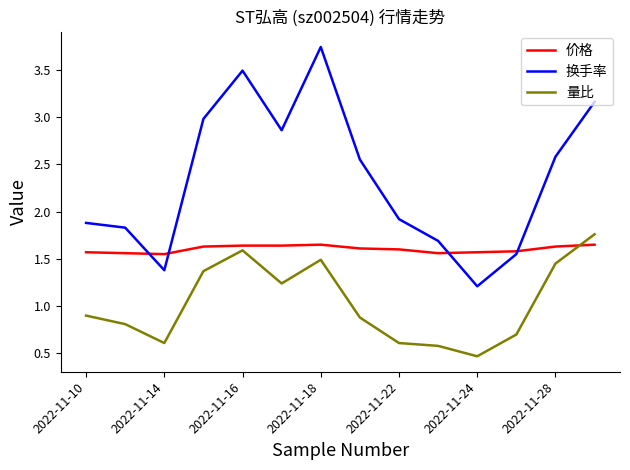

What are all the series names shown in the legend?

价格, 换手率, 量比